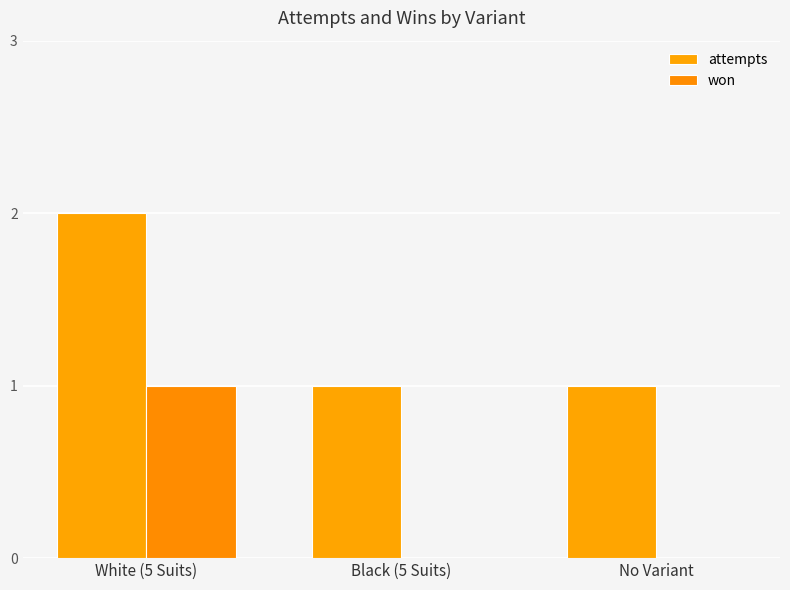

What is the label of the 2nd bar from the right?

Black (5 Suits)